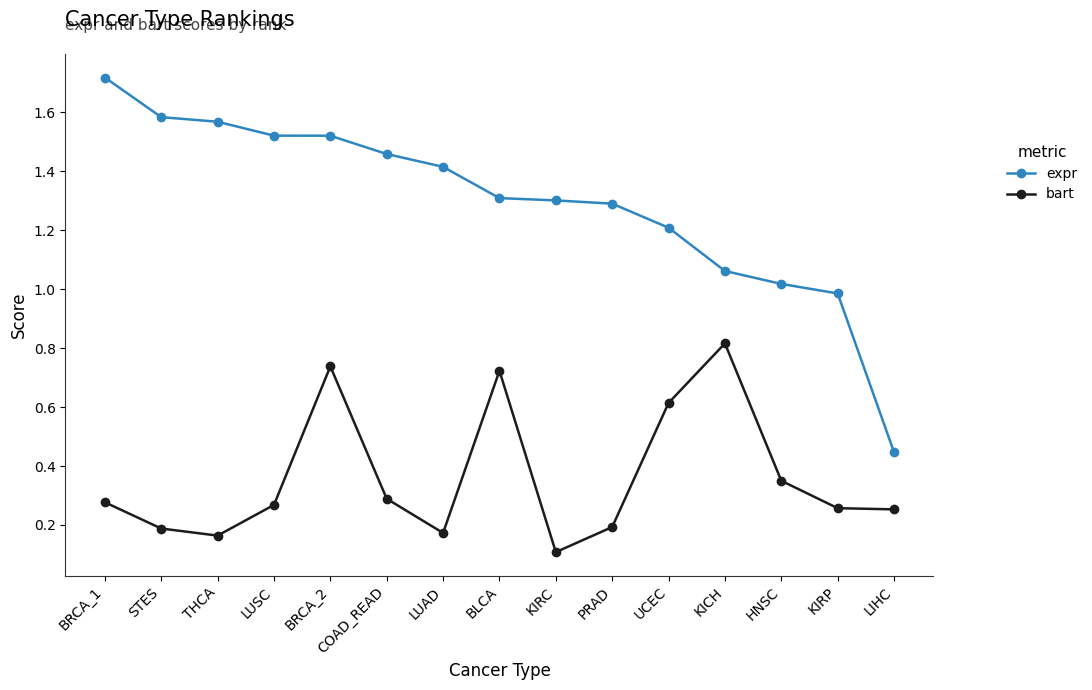

At which category is the sum across all series the highest?

BRCA_2